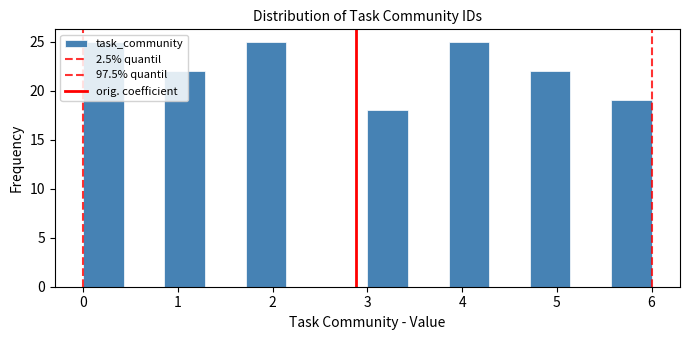

Reading left to right, transcribe this chart: for each bar, give the range it covers on the x-axis and its height. Neither the bar edges nor the heights are printed on the chart, so give them approximately, as read against the axes.

0.0 to 0.4: 25
0.4 to 0.9: 0
0.9 to 1.3: 22
1.3 to 1.7: 0
1.7 to 2.1: 25
2.1 to 2.6: 0
2.6 to 3.0: 0
3.0 to 3.4: 18
3.4 to 3.9: 0
3.9 to 4.3: 25
4.3 to 4.7: 0
4.7 to 5.1: 22
5.1 to 5.6: 0
5.6 to 6.0: 19